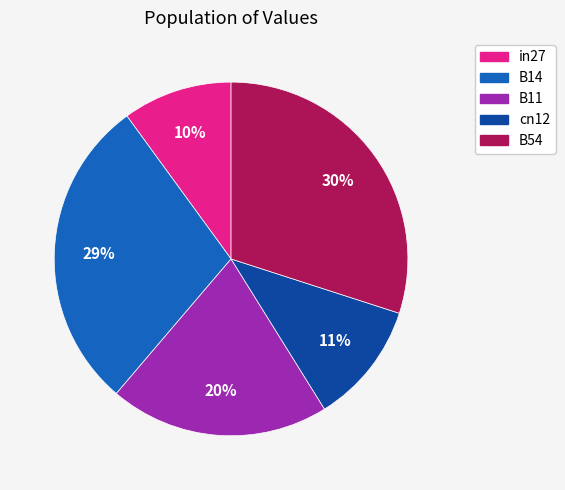

Combined, do B11 and in27 account for over 50%?

No